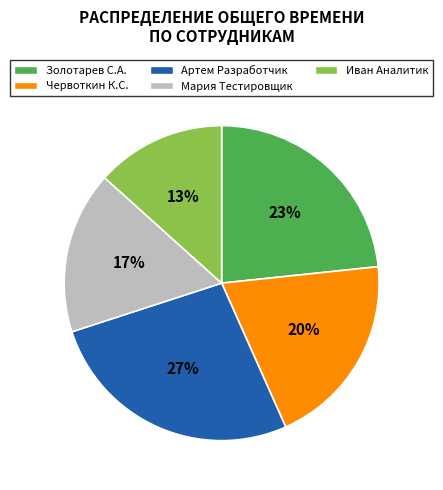

How many segments does this pie chart have?

5